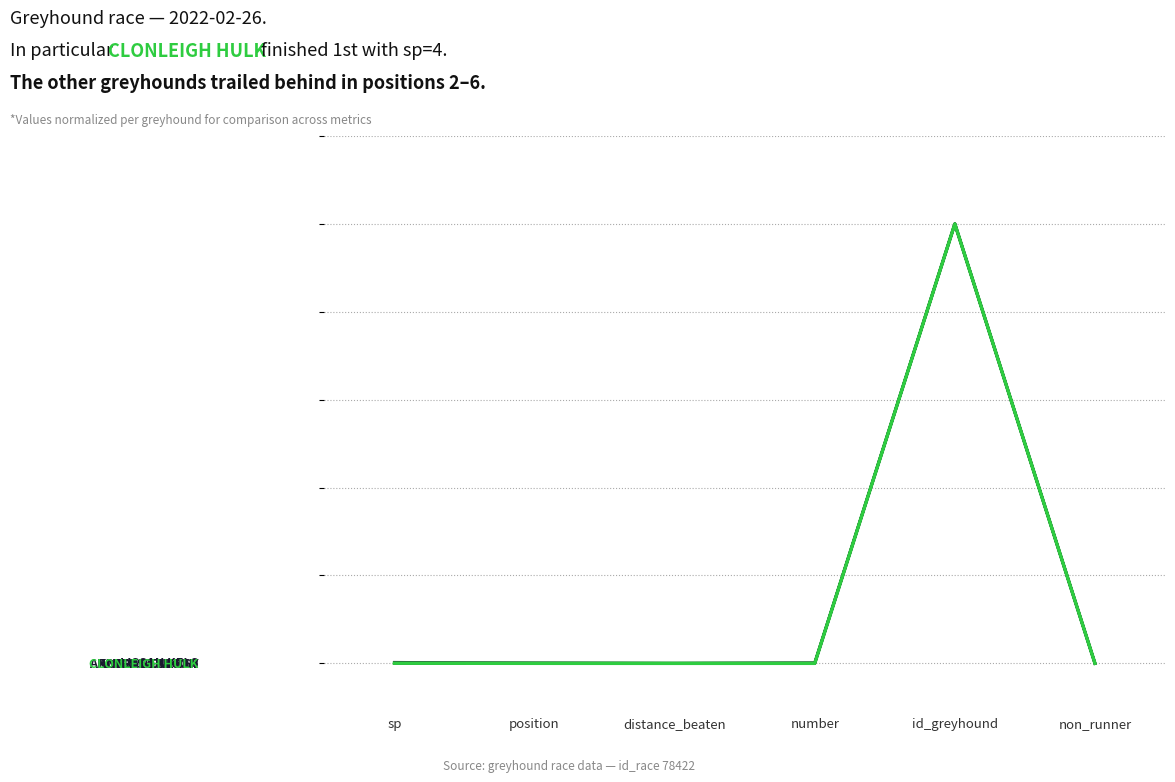

At how many categories does at least one series exceed 2?

1